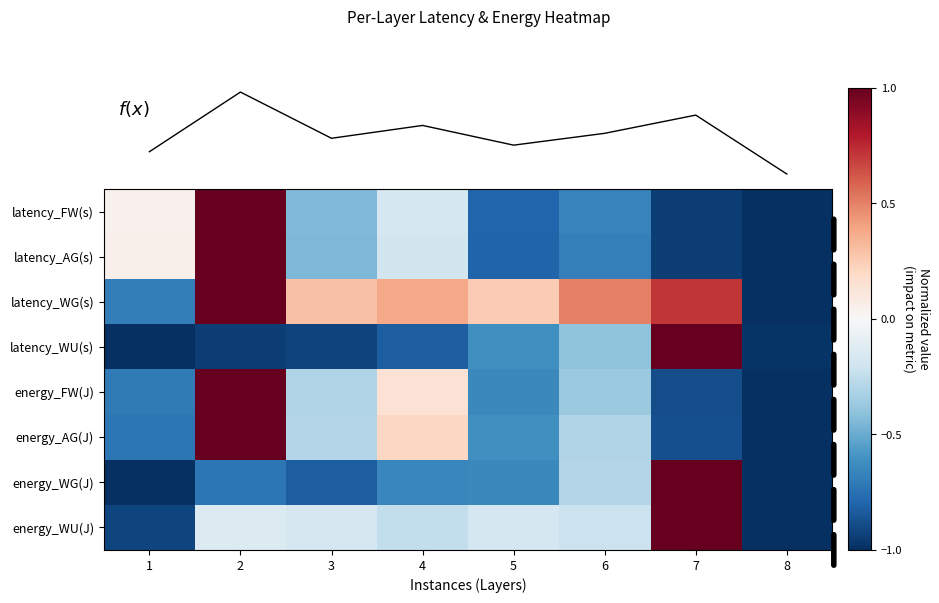

List the series in order of their peak value, highest first.

latency_FW(s), latency_AG(s), latency_WG(s), latency_WU(s), energy_FW(J), energy_AG(J), energy_WG(J), energy_WU(J), f(x)